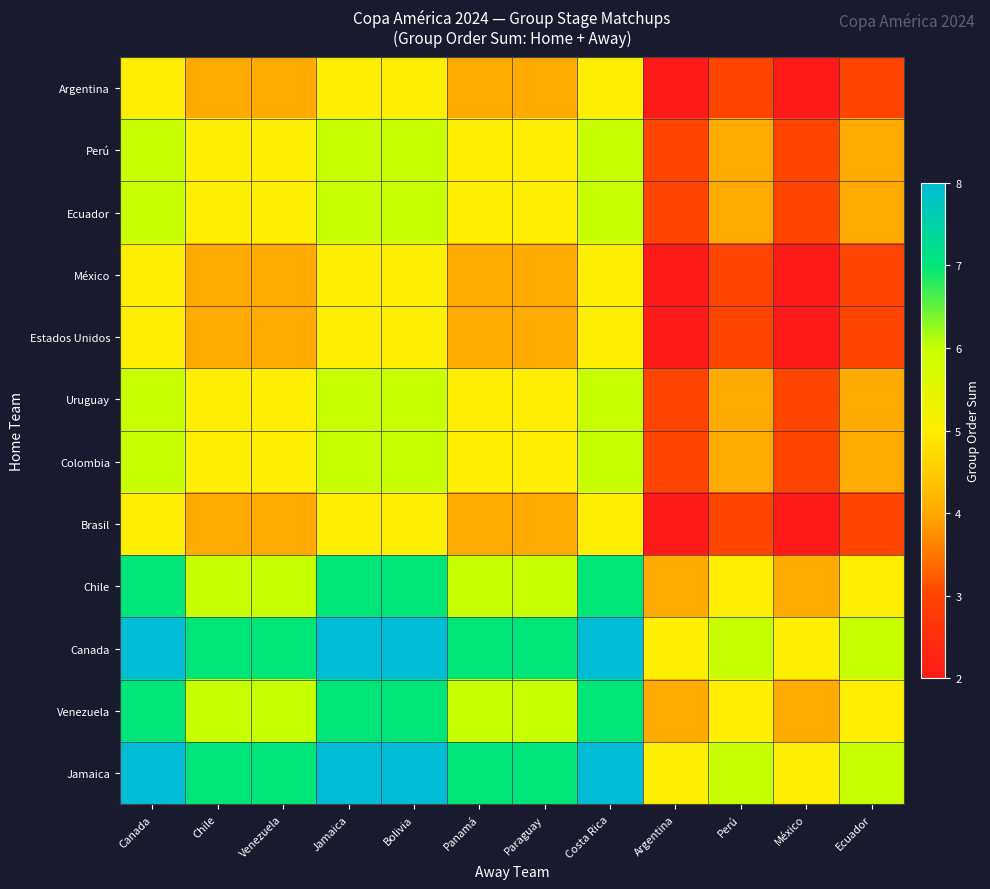

Which label corresponds to the smallest value in the chart?

Argentina